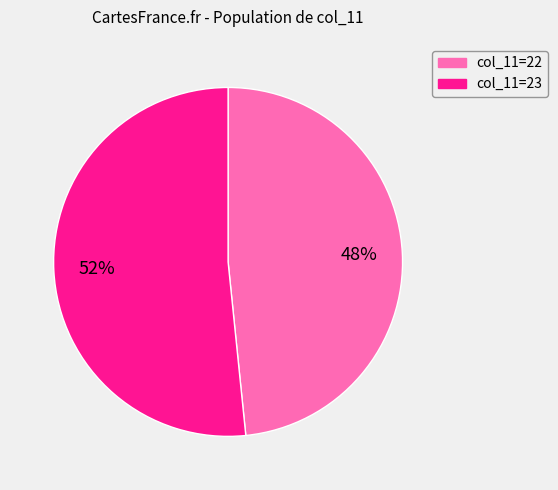

How many segments does this pie chart have?

2